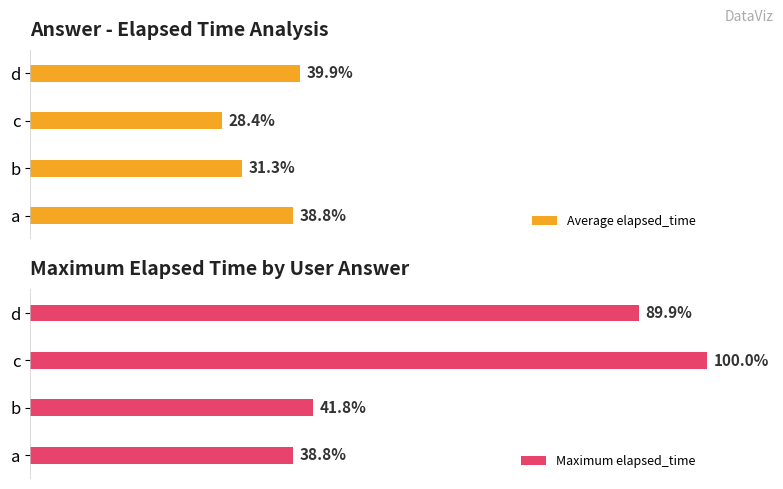

At which label does Maximum elapsed_time reach its peak?

c